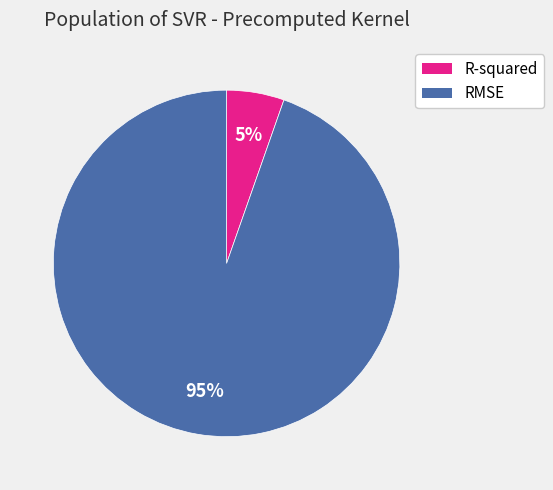

Between RMSE and R-squared, which is larger?

RMSE